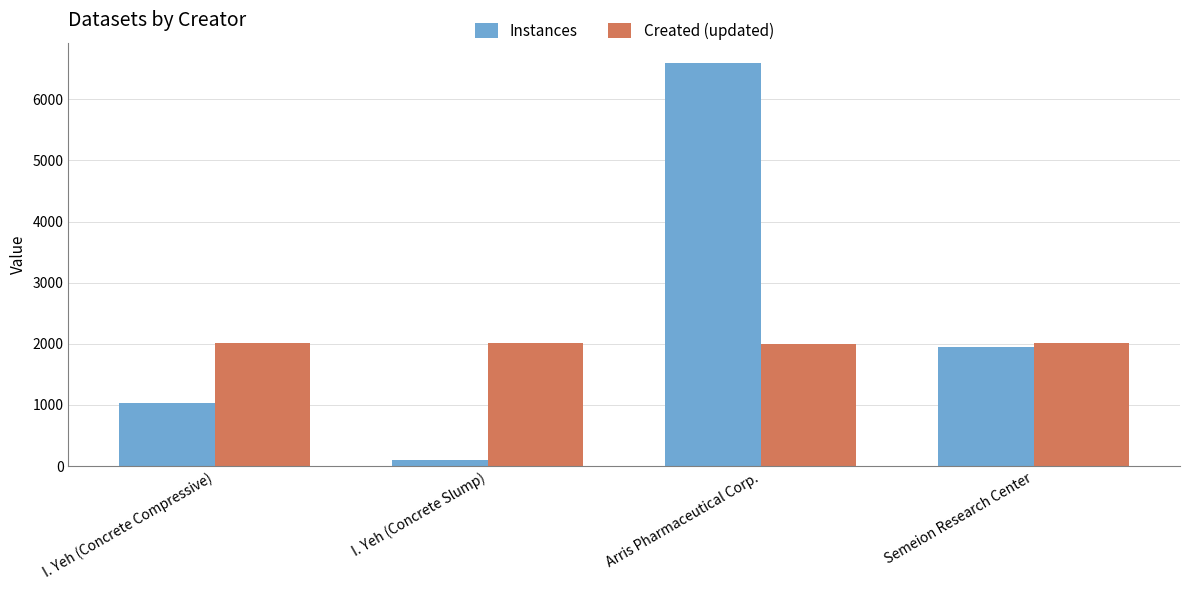

What is the total value across all series at I. Yeh (Concrete Slump)?

2112